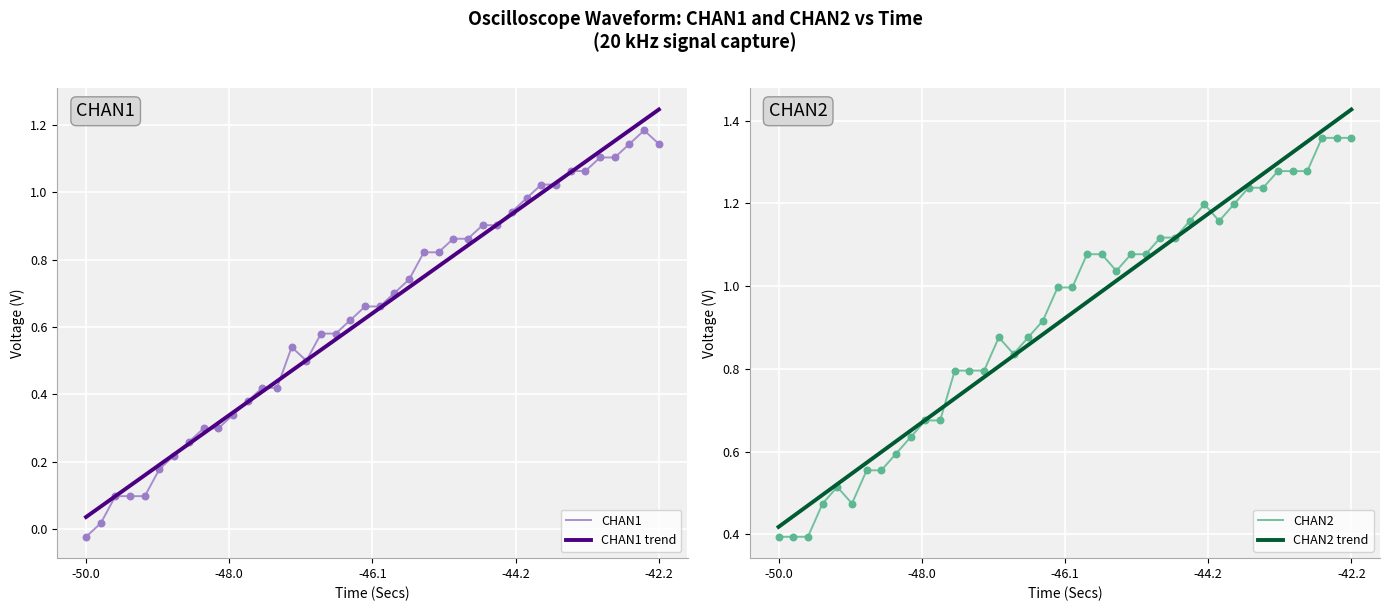

Which series contains the lowest Y value?

CHAN1